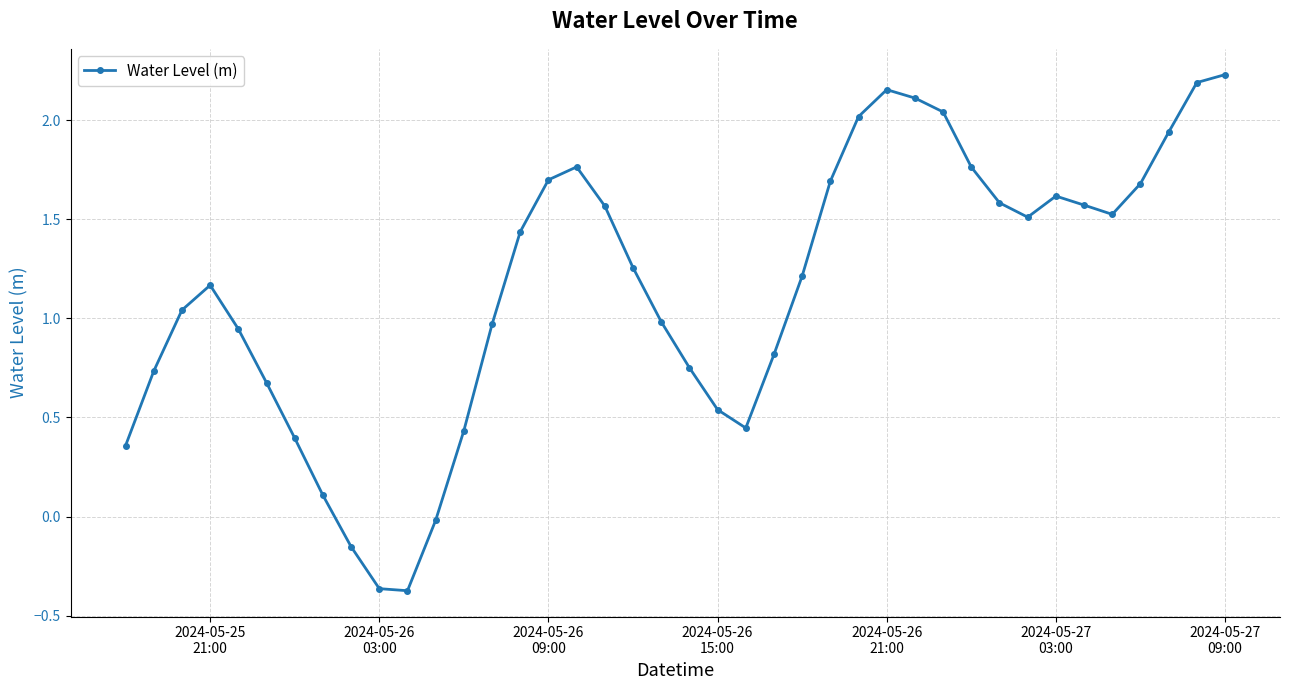

Count the number of values greater than 1.

23